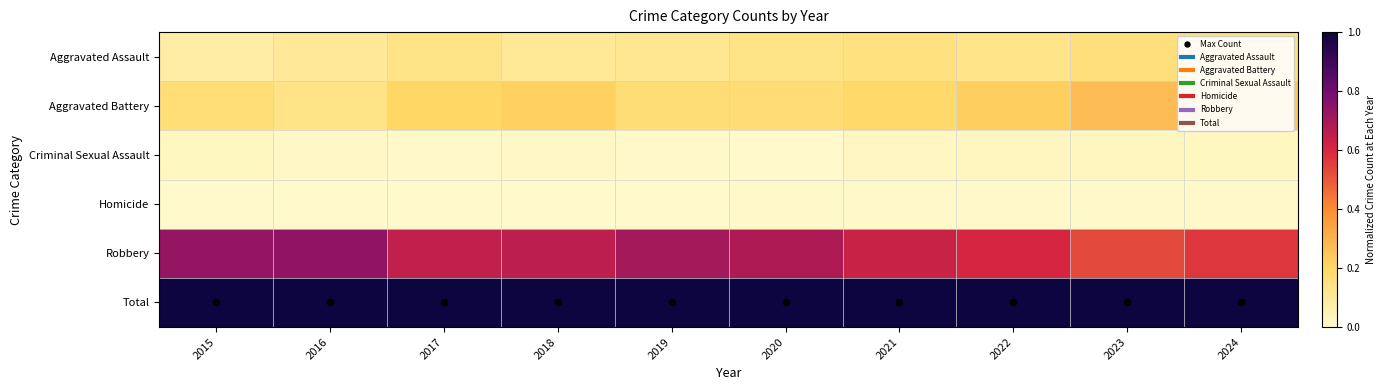

What is the total value across all series at 2016?

2.0